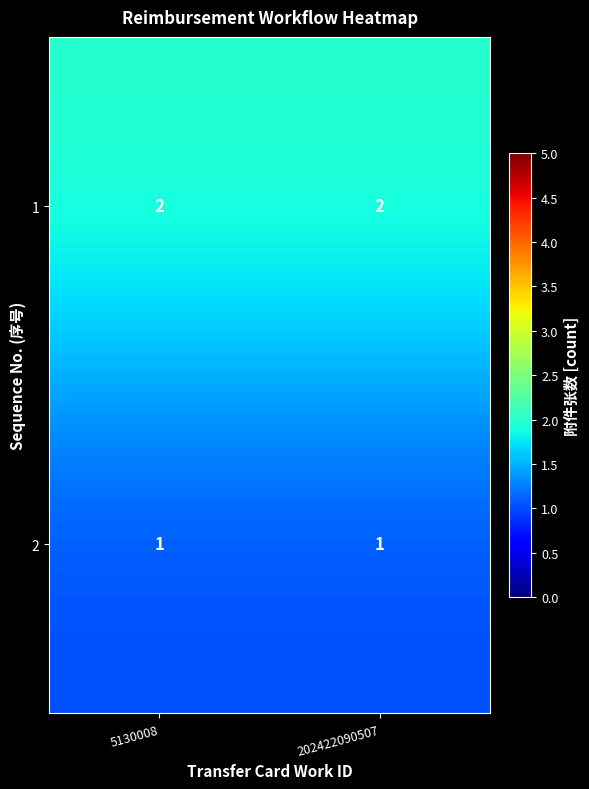

Rank the series at 202422090507 from lowest to highest value.

2, 1